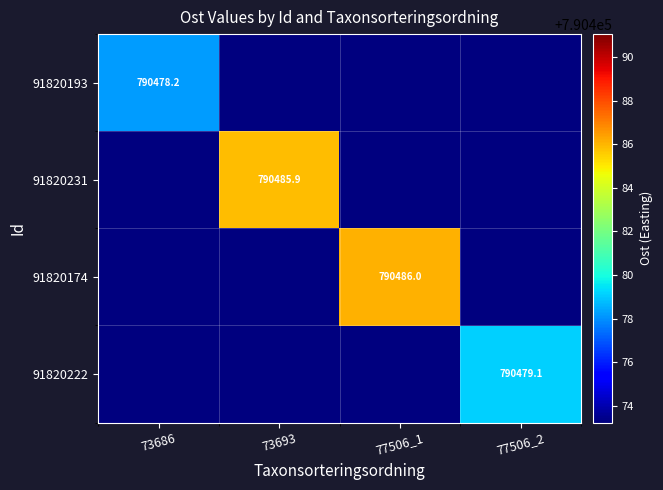

What is the approximate value of 91820193 at 77506_1?

790473.2